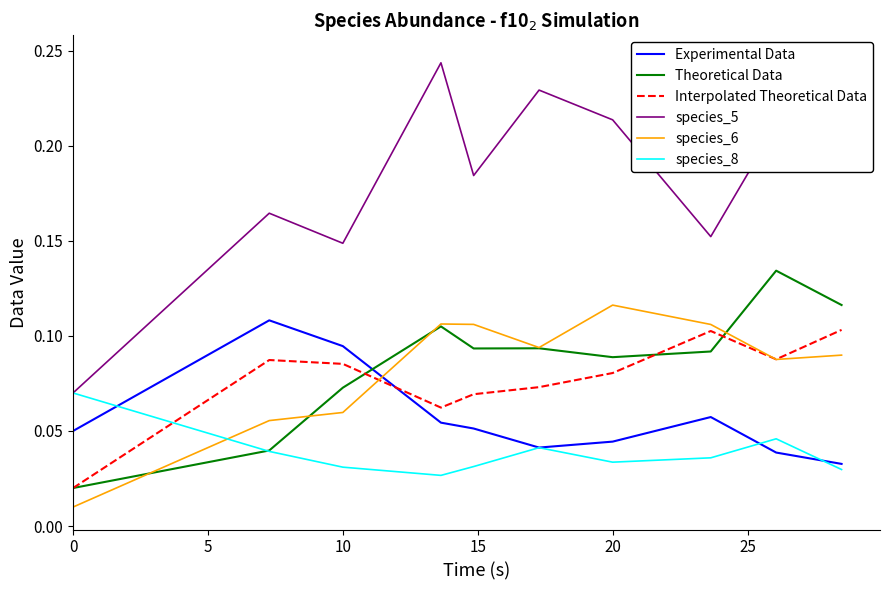

Is the value of Interpolated Theoretical Data at 10 greater than the value of species_6 at 20?

No